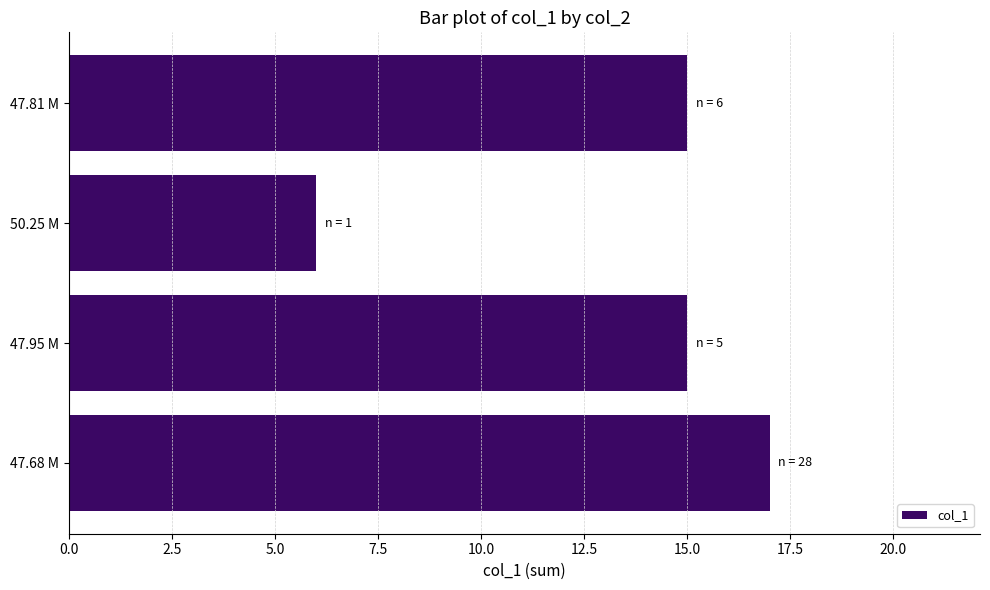

How many data points does each series have?

4